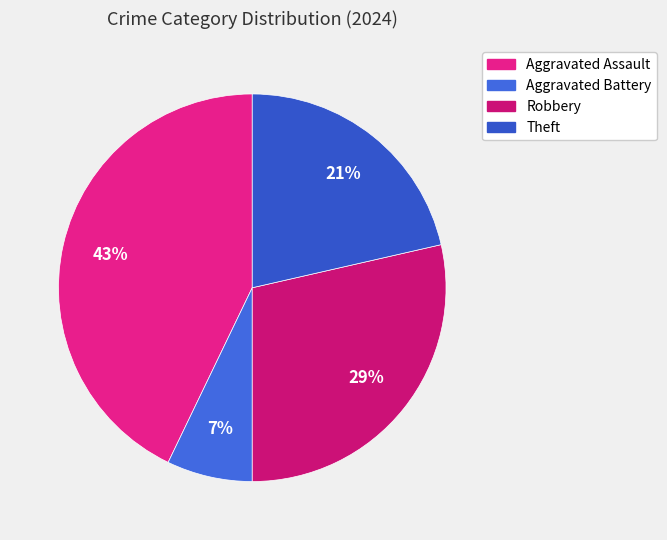

To the nearest percent, what portion does Aggravated Battery represent?

7%